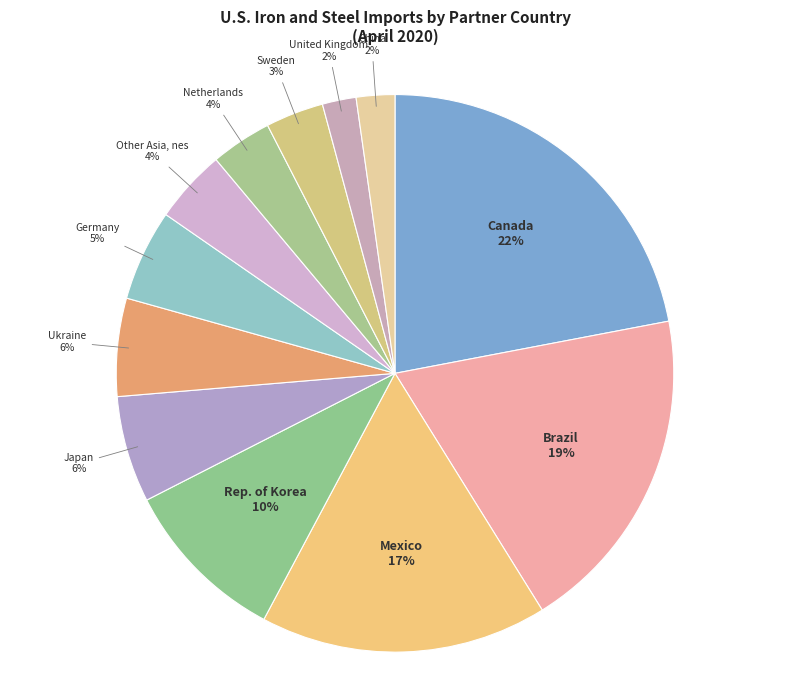

Is the sum of China and Canada greater than half?

No